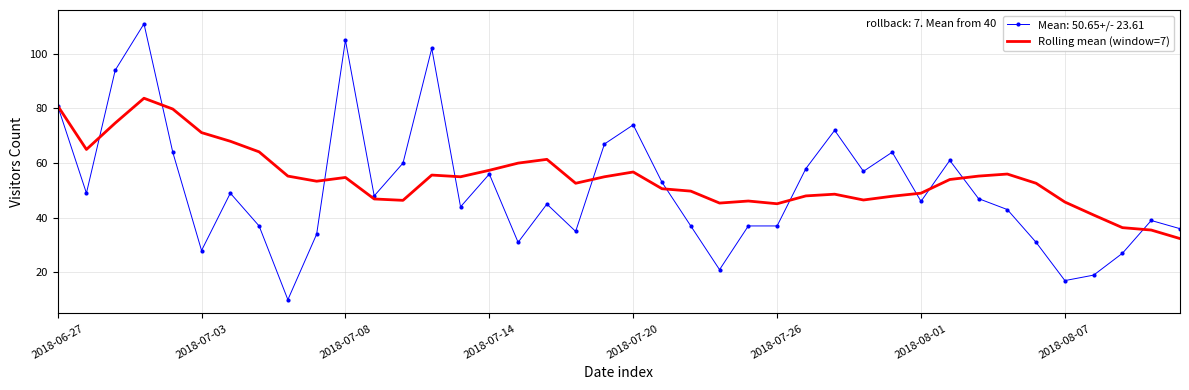

Which series has the largest range (max minus min)?

Mean: 50.65+/- 23.61